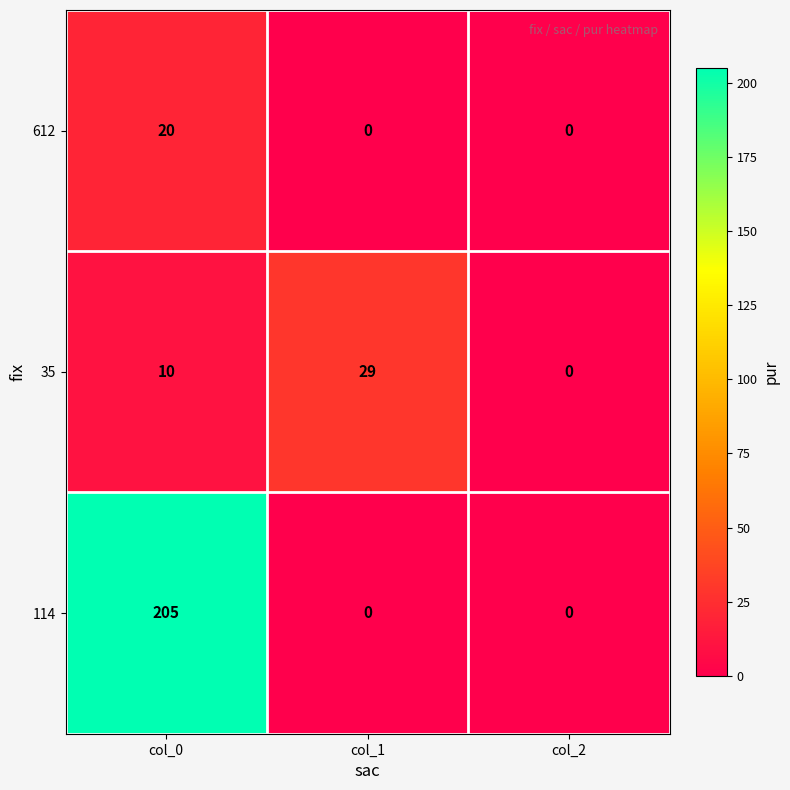

What is the average value of the 114 series?

68